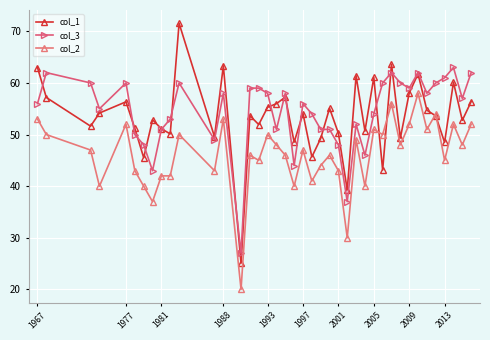

True or false: col_1 has more than 1 points higher than both neighbors.

True